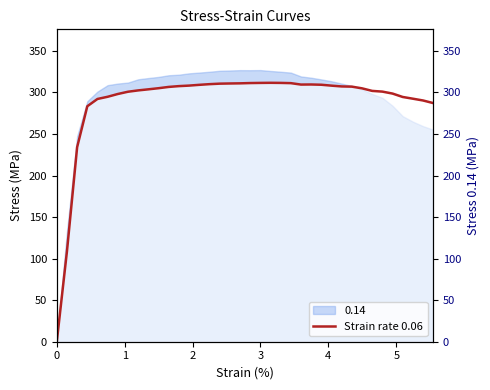

What is the highest value of the Strain rate 0.06 series?

311.6